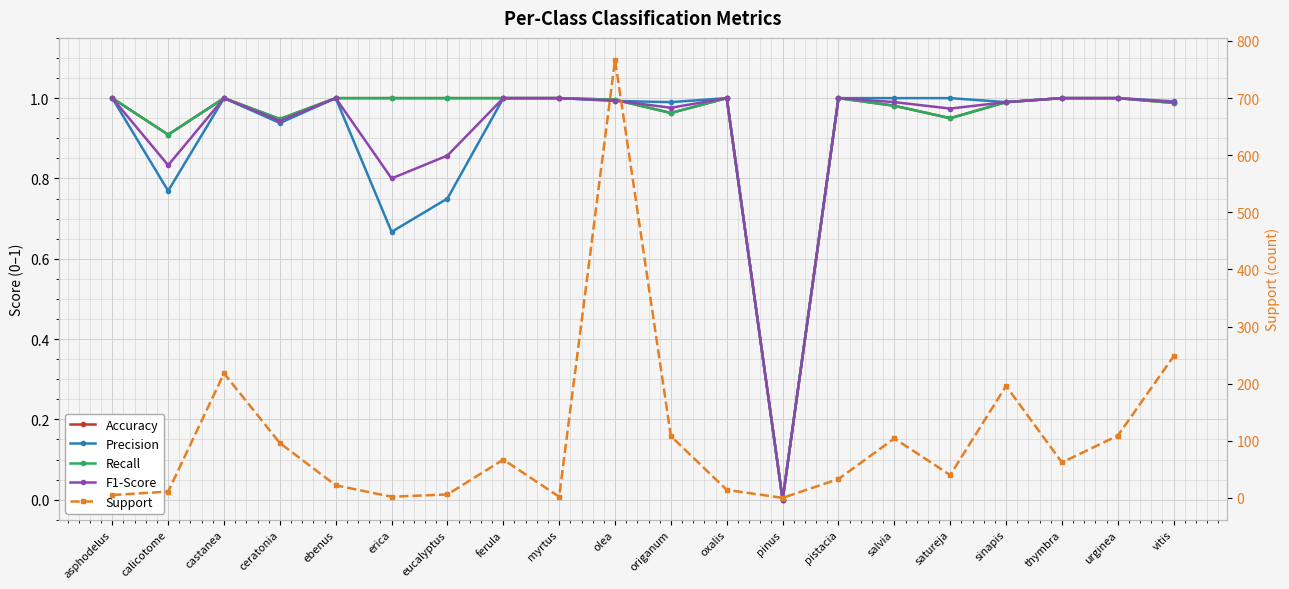

What is the label of the 9th point from the right?

oxalis